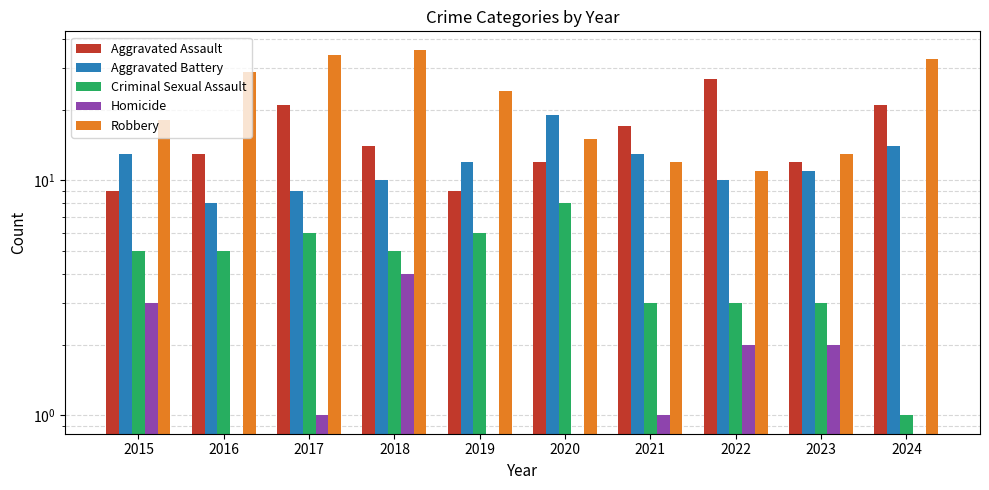

What is the difference between the maximum and minimum values in the Criminal Sexual Assault series?

7